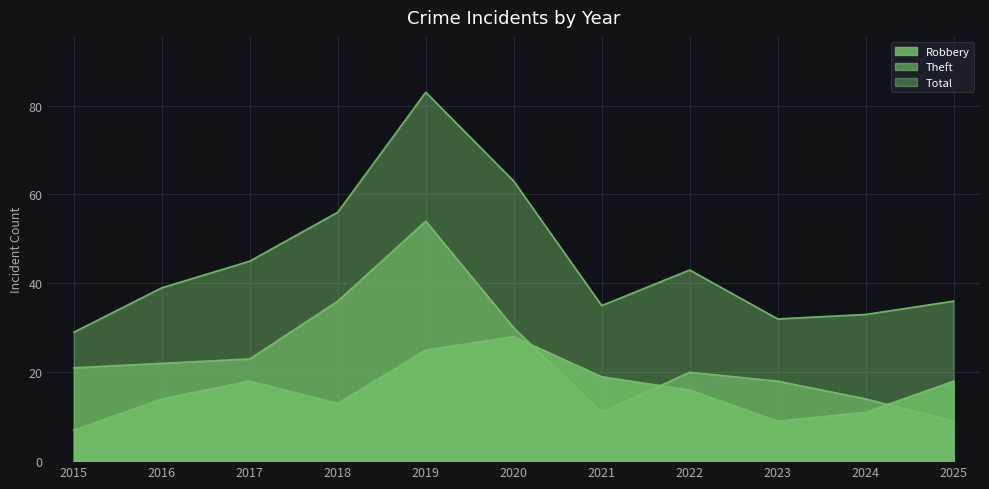

Rank the series by their average value, from highest to lowest.

Total, Theft, Robbery